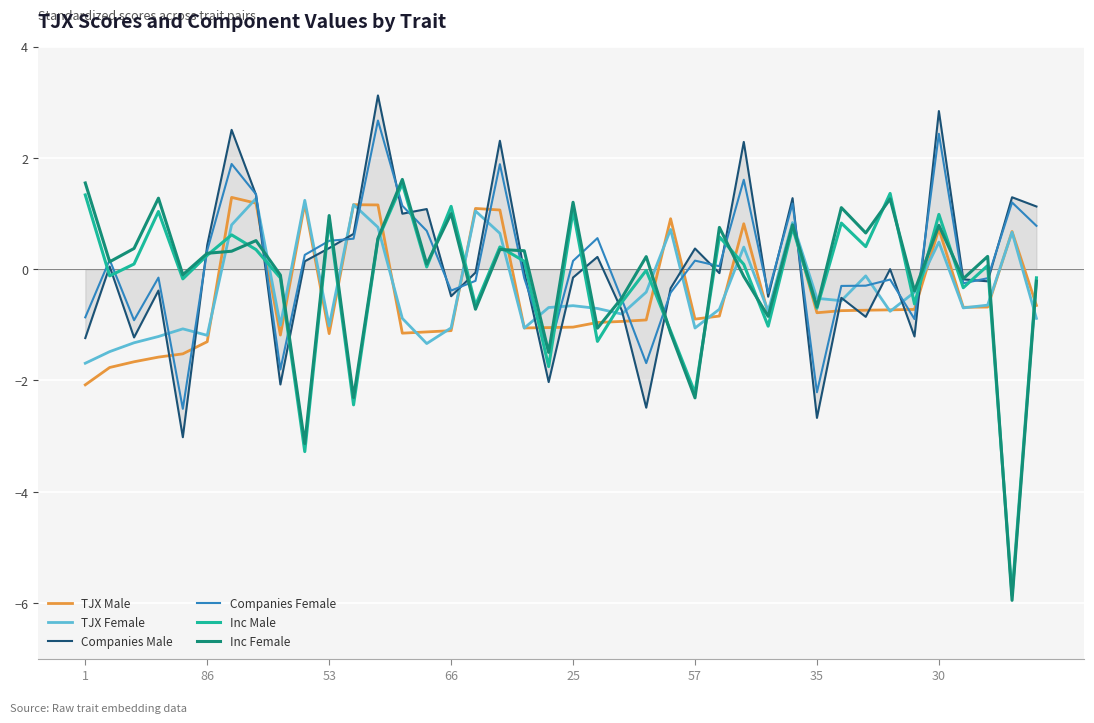

What is the minimum value for Inc Male?

-5.9